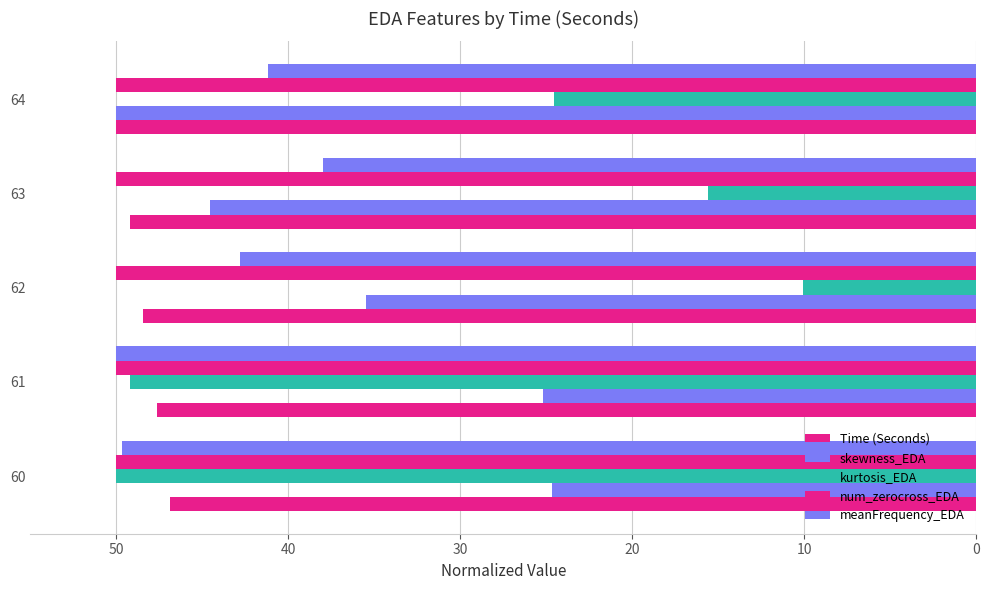

How many values in the meanFrequency_EDA series exceed 42?

3